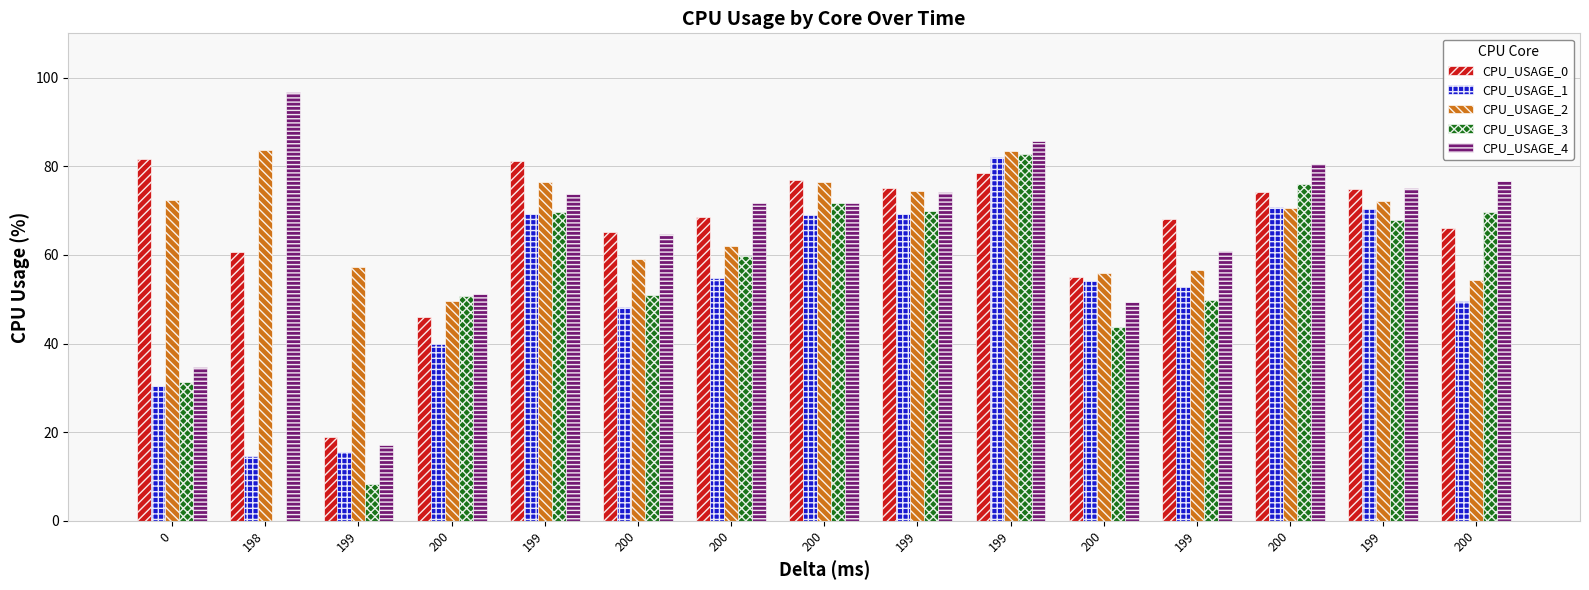

Reading left to right, what are all the values shown in this chart?

CPU_USAGE_0: 81.6	60.5	19.0	45.9	81.1	65.1	68.5	76.8	75.2	78.5	55.1	68.1	74.2	74.8	66.2
CPU_USAGE_1: 30.3	14.6	15.6	39.9	69.2	48.3	54.8	69.0	69.2	82.1	54.1	52.7	70.8	70.3	49.6
CPU_USAGE_2: 72.3	83.7	57.3	49.5	76.4	59.1	62.0	76.4	74.4	83.4	56.0	56.6	70.5	72.2	54.5
CPU_USAGE_3: 31.4	0.0	8.2	50.7	69.7	51.0	59.7	71.7	70.0	82.7	43.8	49.9	76.0	67.8	69.7
CPU_USAGE_4: 34.7	96.8	17.1	51.2	73.8	64.8	71.8	71.7	74.2	85.7	49.3	60.8	80.4	75.2	76.6